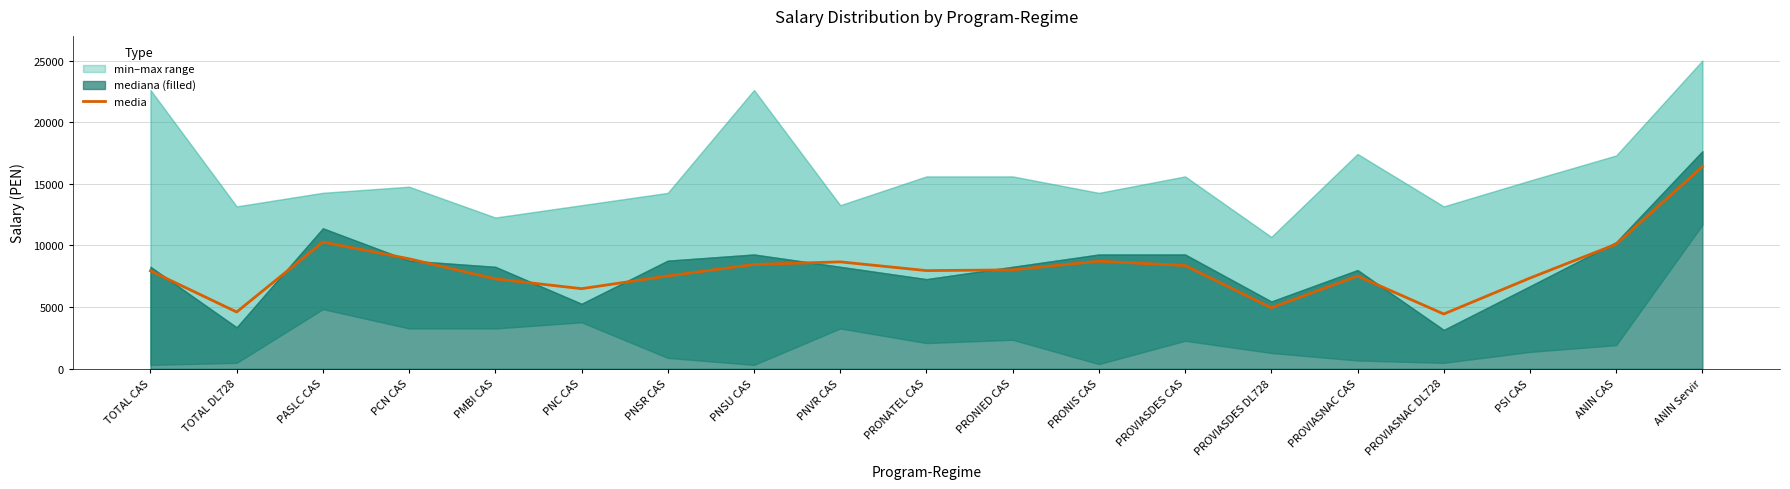

What is the change in value from PNC CAS to PRONIS CAS?

+2228.3